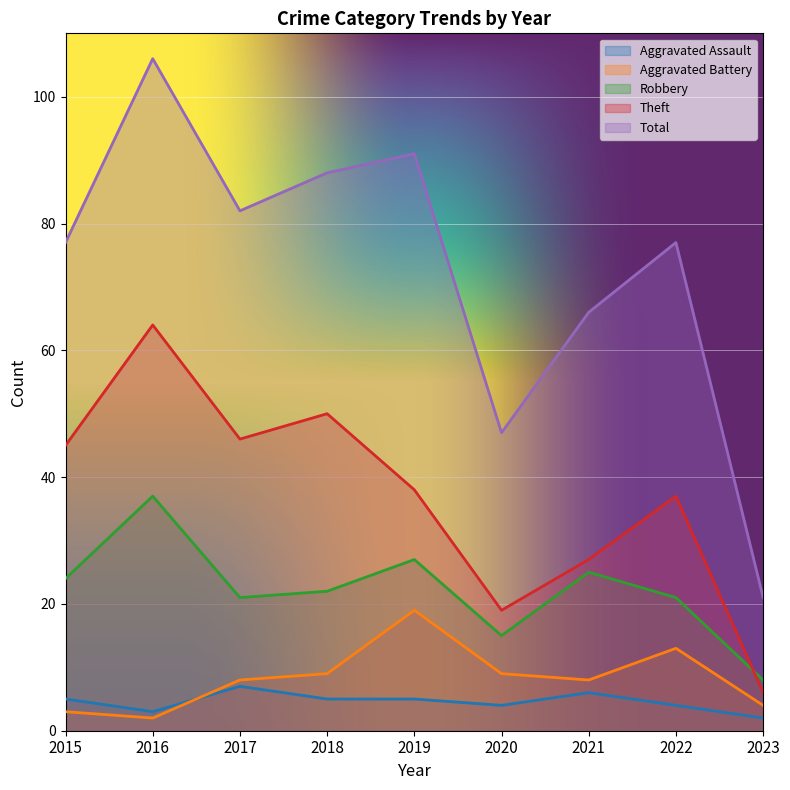

Which series has the largest range (max minus min)?

Total